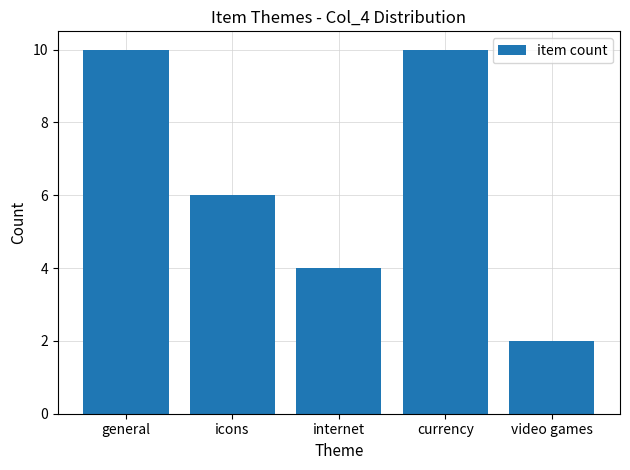

Where does the data first go above 6?

general